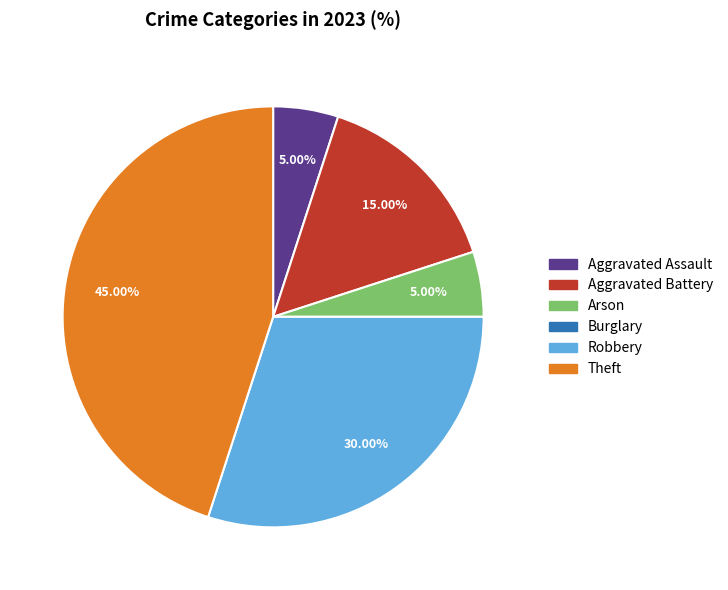

To the nearest percent, what percentage of the pie is Aggravated Battery?

15%